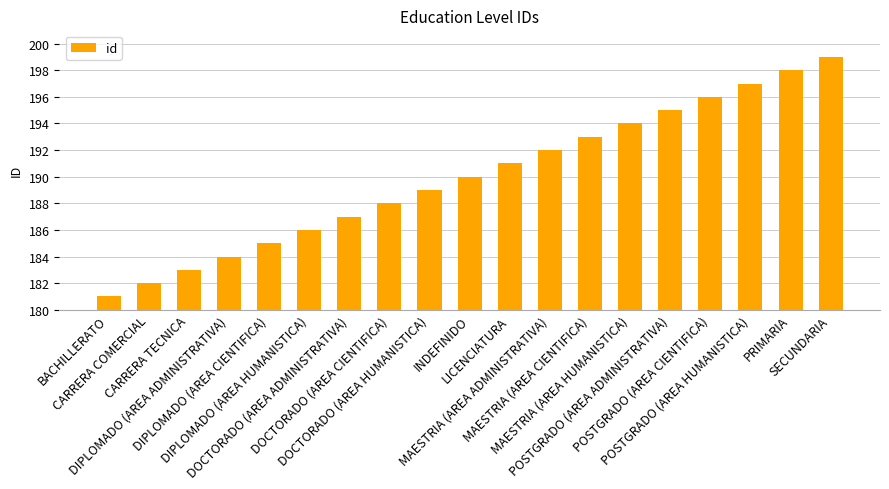

What is the label of the 16th bar from the left?

POSTGRADO (AREA CIENTIFICA)